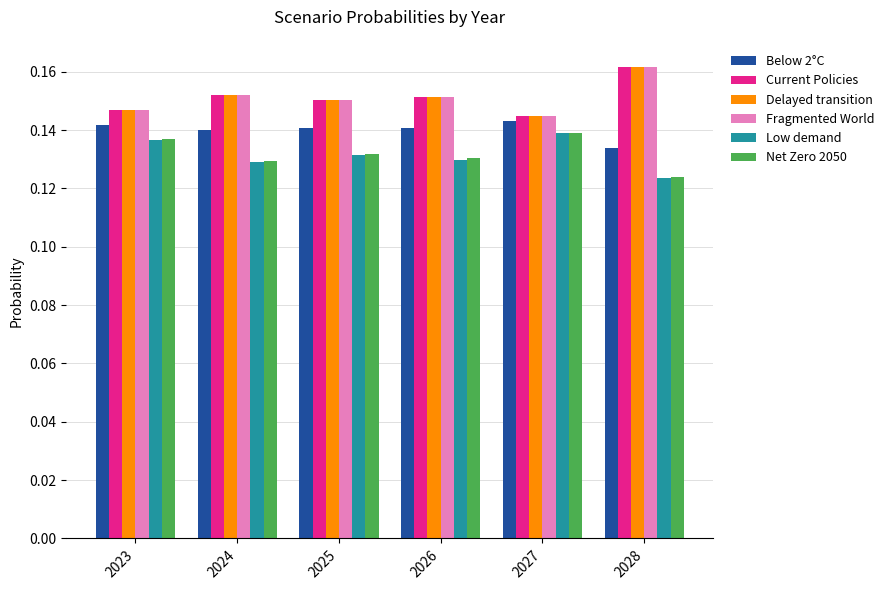

Which label corresponds to the smallest value in the chart?

2028